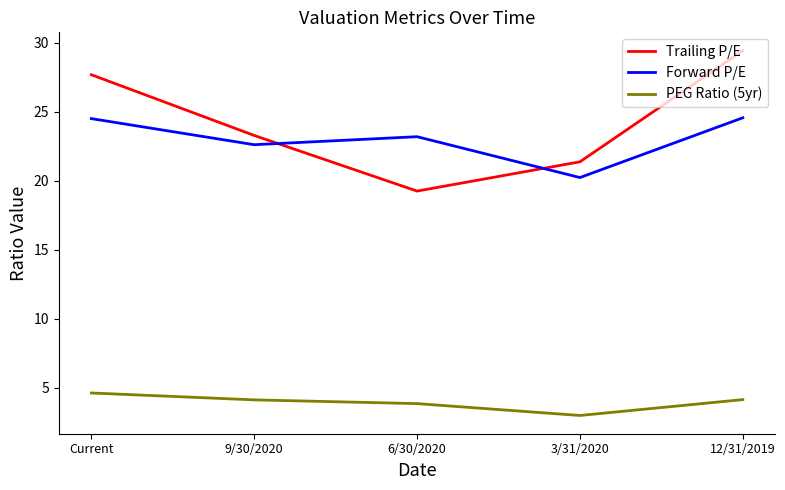

Where is the first local minimum for Trailing P/E?

6/30/2020